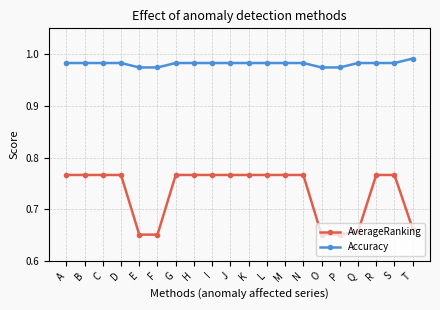

Which series changed the most between N and T?

AverageRanking